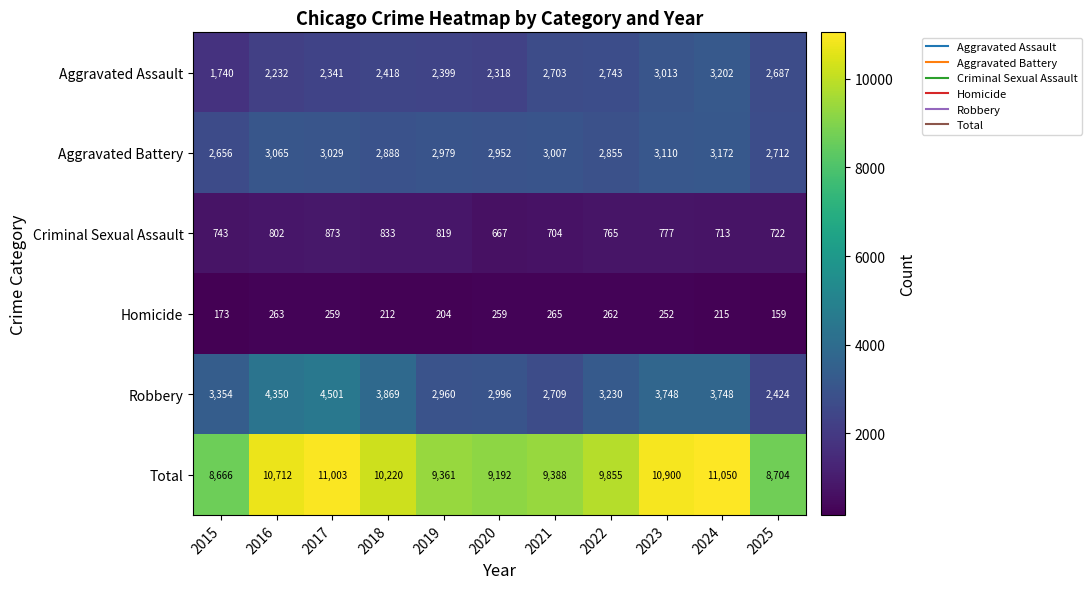

At which category is the sum across all series the highest?

2024